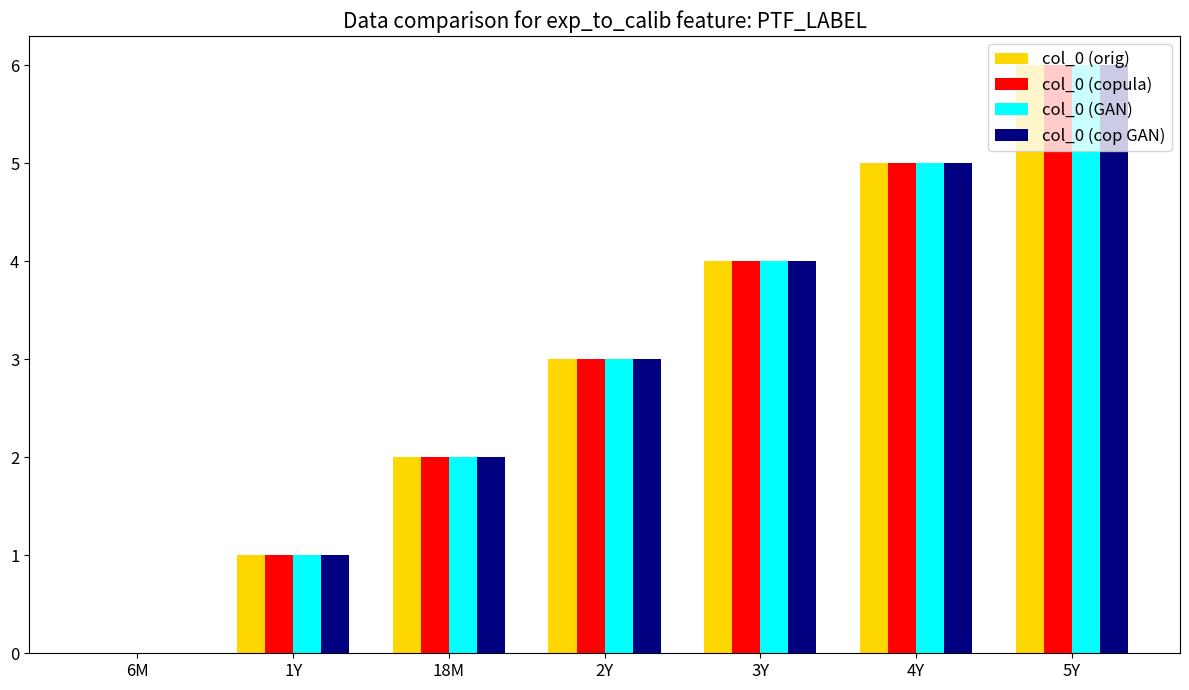

Reading left to right, list all the values displayed in this chart.

col_0 (orig): 6M=0	1Y=1	18M=2	2Y=3	3Y=4	4Y=5	5Y=6
col_0 (copula): 6M=0	1Y=1	18M=2	2Y=3	3Y=4	4Y=5	5Y=6
col_0 (GAN): 6M=0	1Y=1	18M=2	2Y=3	3Y=4	4Y=5	5Y=6
col_0 (cop GAN): 6M=0	1Y=1	18M=2	2Y=3	3Y=4	4Y=5	5Y=6